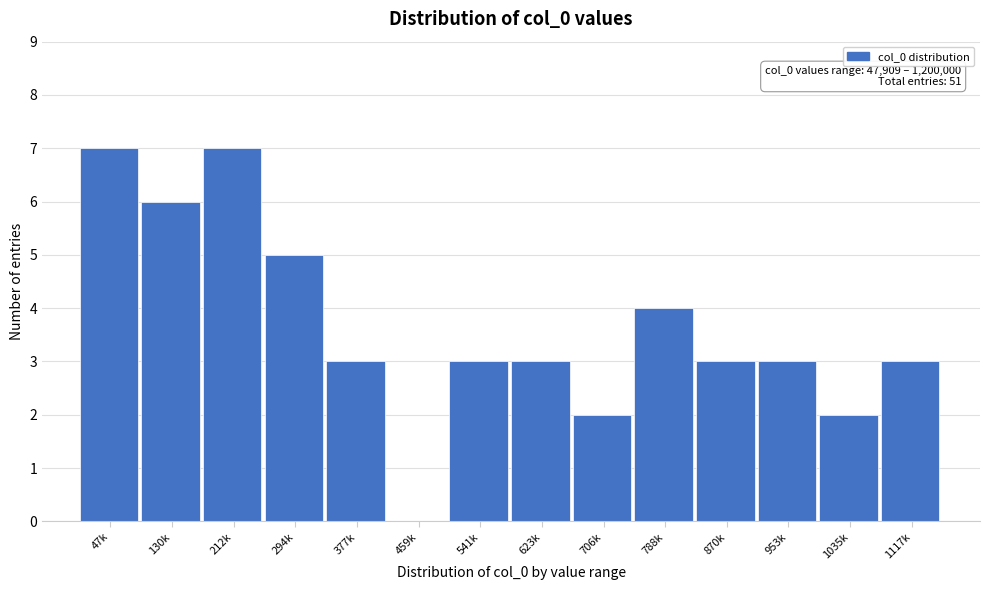

Reading right to left, list all the values displayed in this chart.

1117k=3	1035k=2	953k=3	870k=3	788k=4	706k=2	623k=3	541k=3	459k=0	377k=3	294k=5	212k=7	130k=6	47k=7